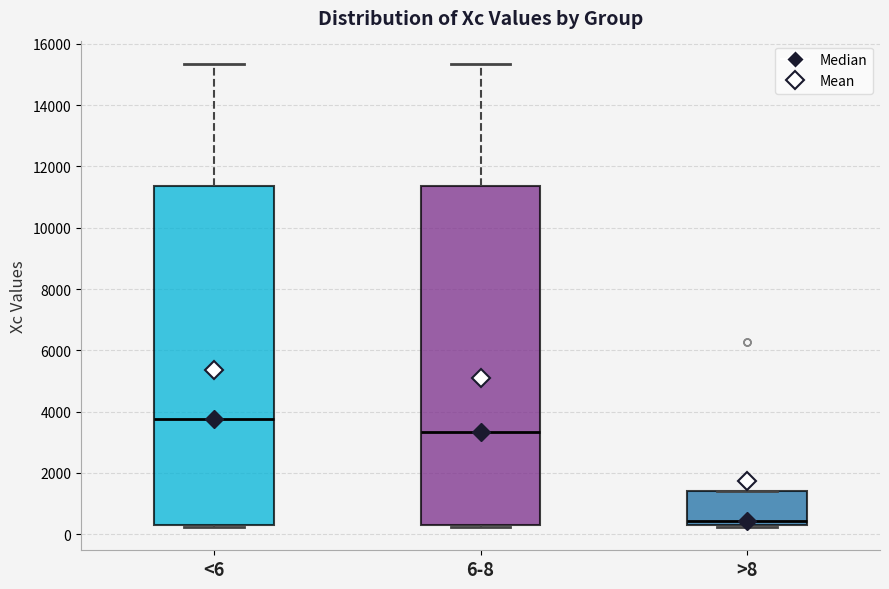

Where is the lower edge of the box for 6-8 on the y-axis? The values are not printed on the chart, so give them approximately, as read against the axis.

400